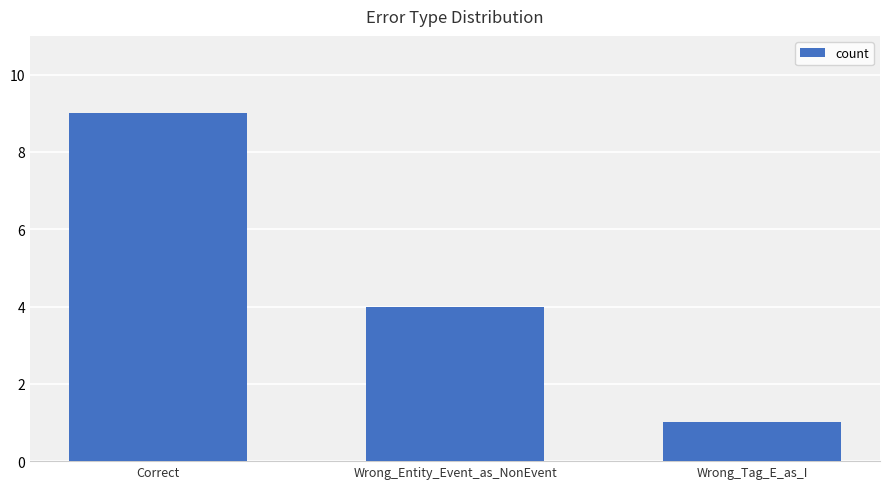

List the labels in order of value, largest first.

Correct, Wrong_Entity_Event_as_NonEvent, Wrong_Tag_E_as_I